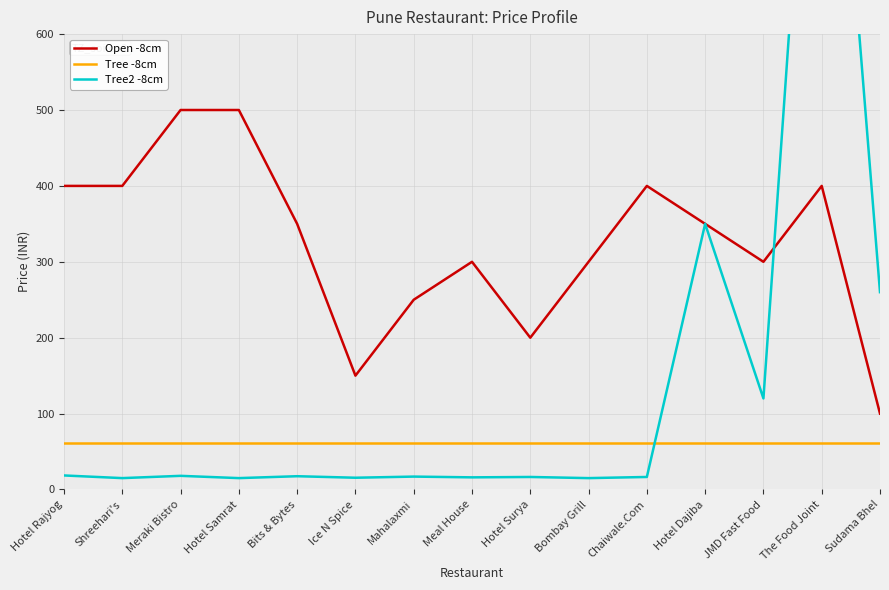

Which series ends up on top after the final intersection of Tree2 -8cm and Tree -8cm?

Tree2 -8cm